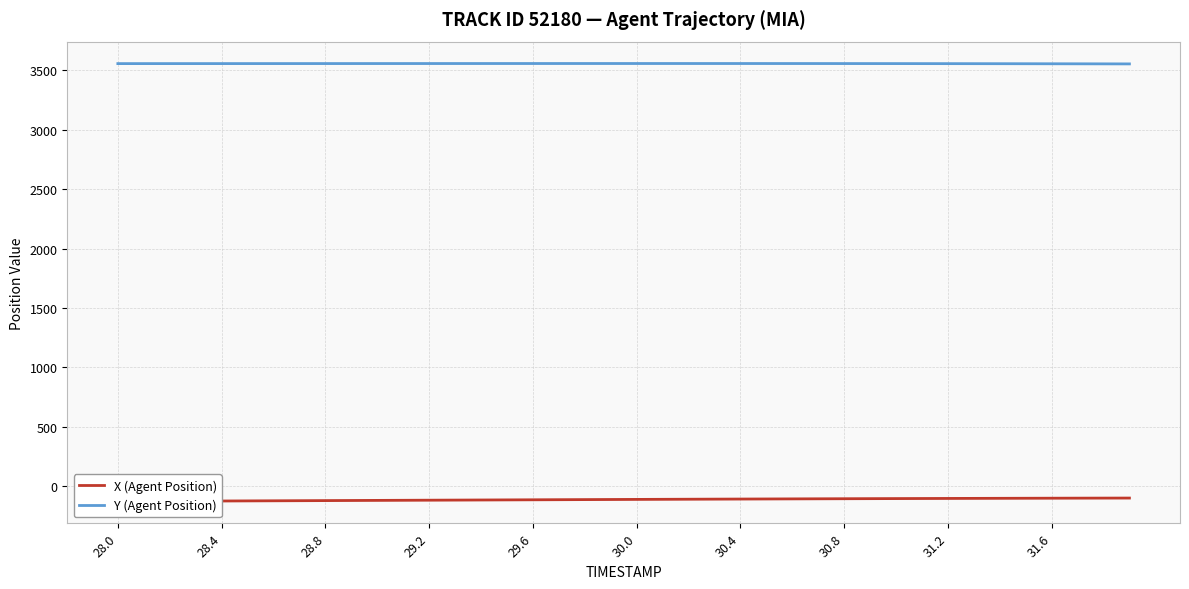

Which series has the largest total across all categories?

Y (Agent Position)